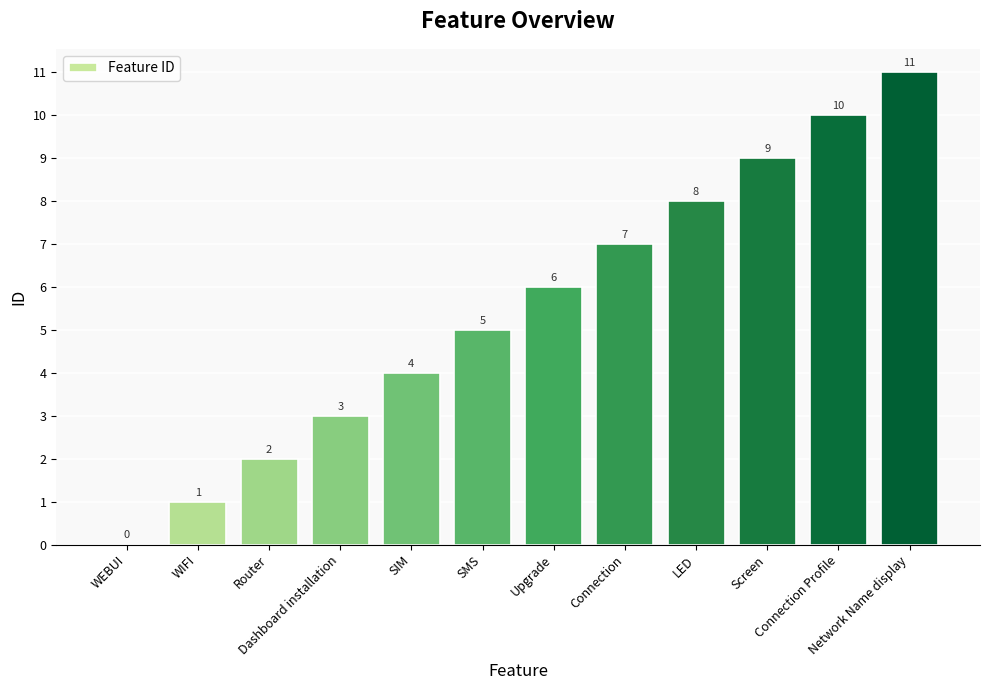

How many categories are shown in the chart?

12